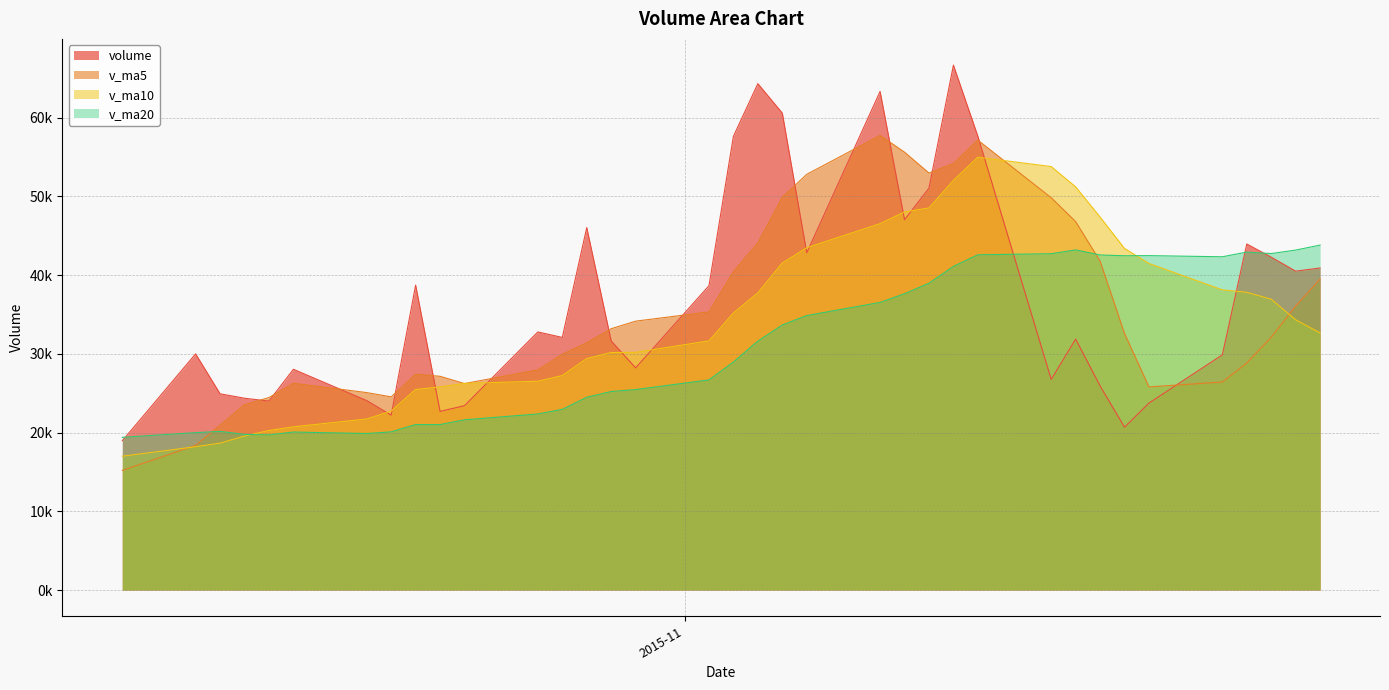

What is the difference between the maximum and minimum values in the v_ma10 series?

37971.1